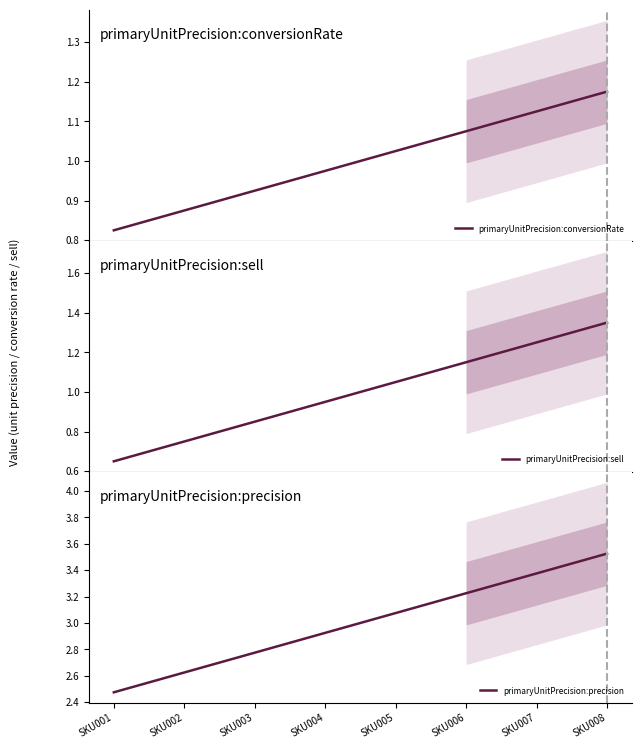

What value does the primaryUnitPrecision:conversionRate series have at SKU007?

1.1